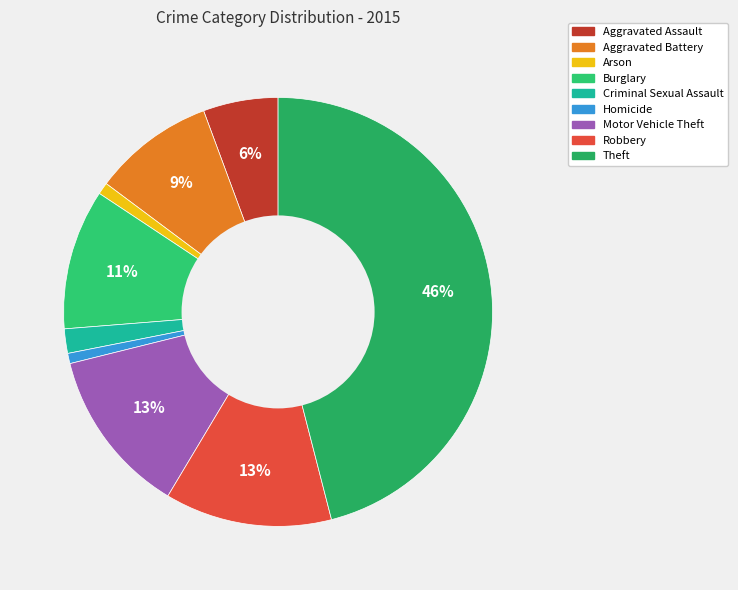

Does Homicide represent more than half of the total?

No